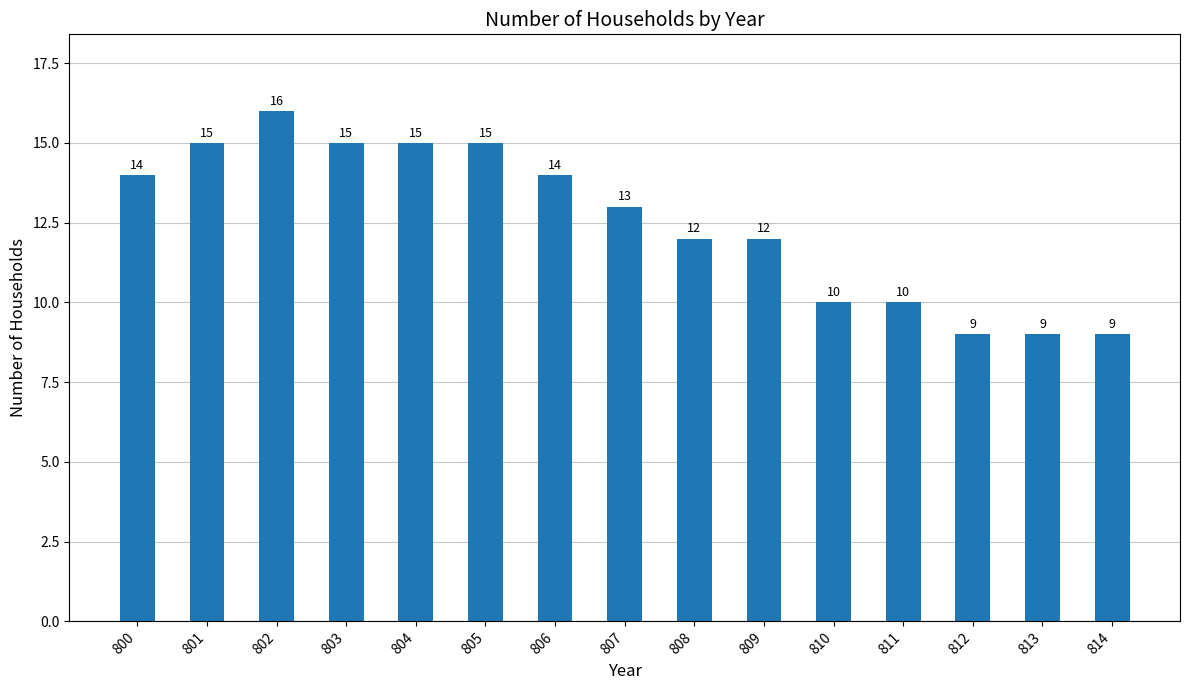

What is the difference between the values at 801 and 800?

1